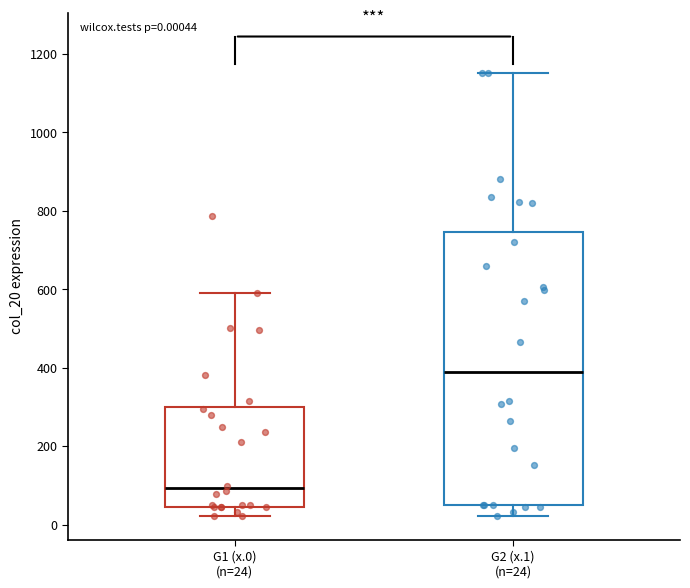

Which box's median line is the lowest?

G1 (x.0) (n=24)